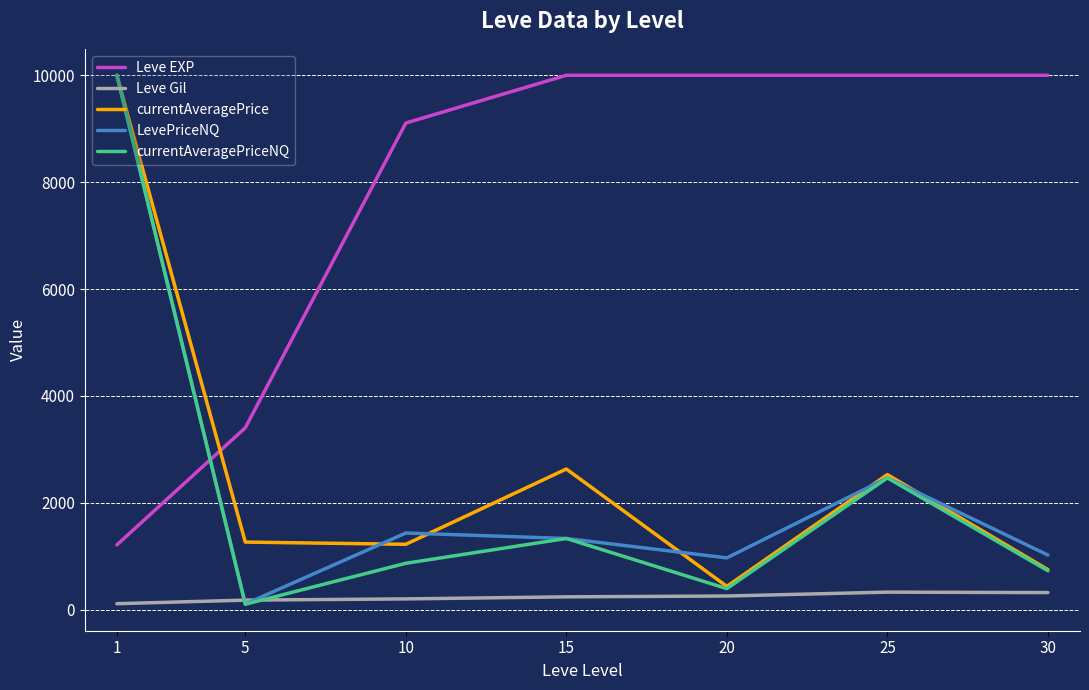

Which series has the largest range (max minus min)?

currentAveragePriceNQ